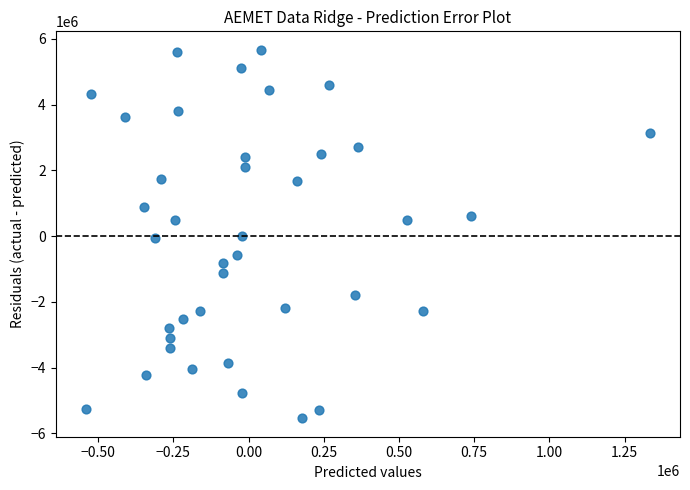

What is the range of Y values (max minus min)?

11207133.1